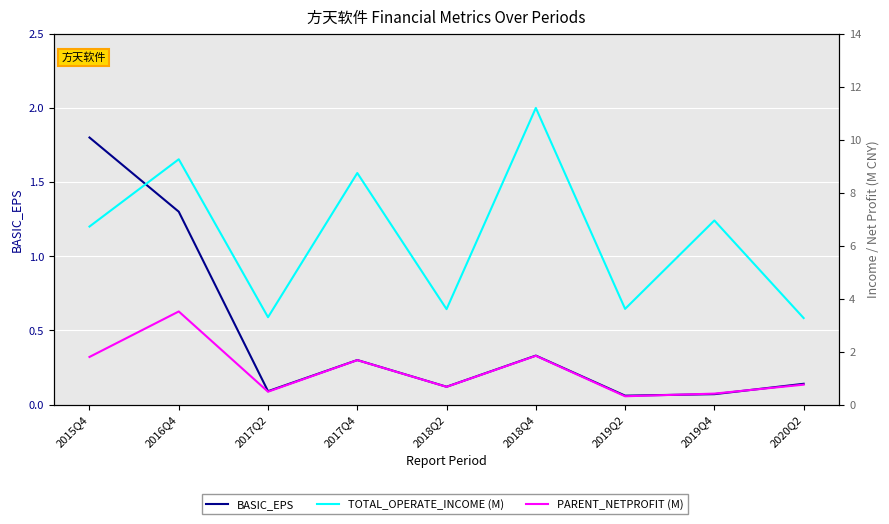

At how many categories does at least one series exceed 1?

9